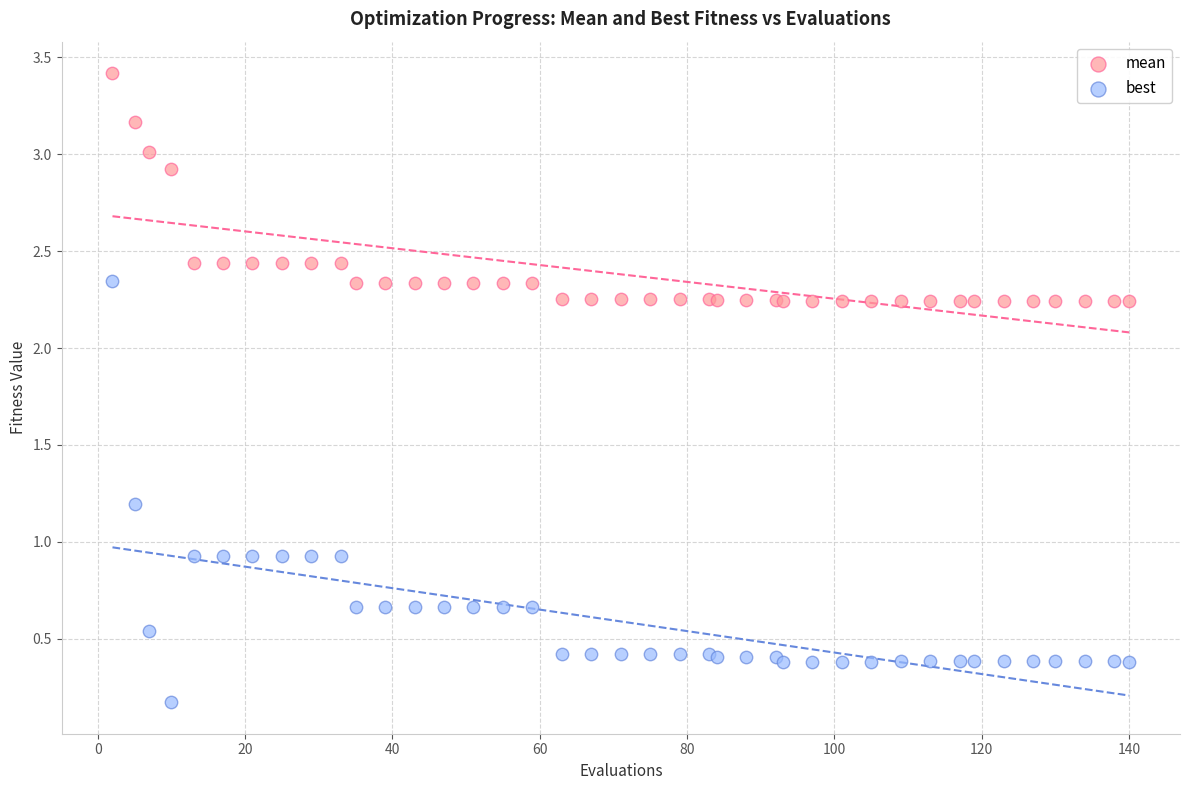

What are all the series names shown in the legend?

mean, best